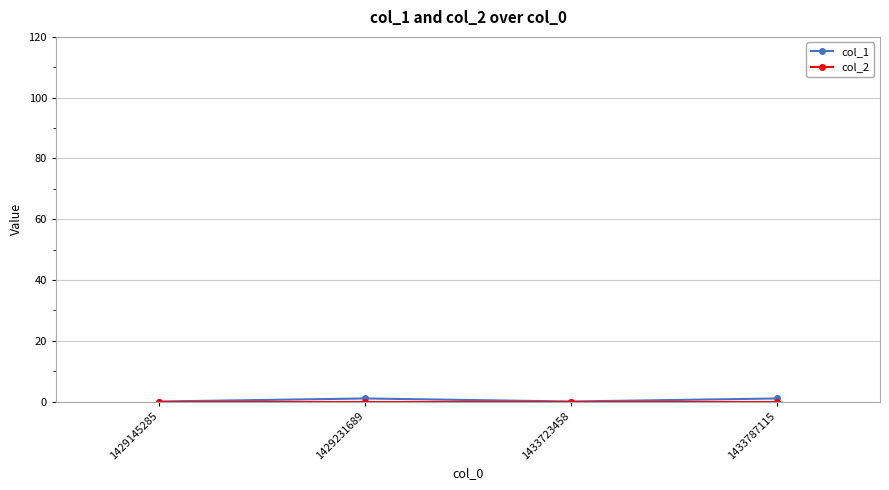

How many data points does each series have?

4